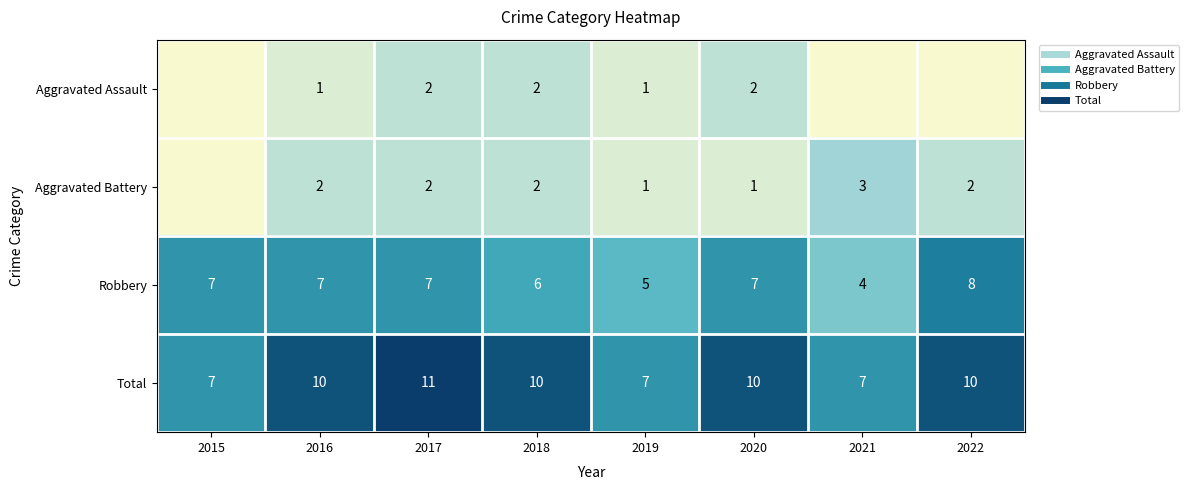

The value of Total at 2015 is 7. True or false?

True